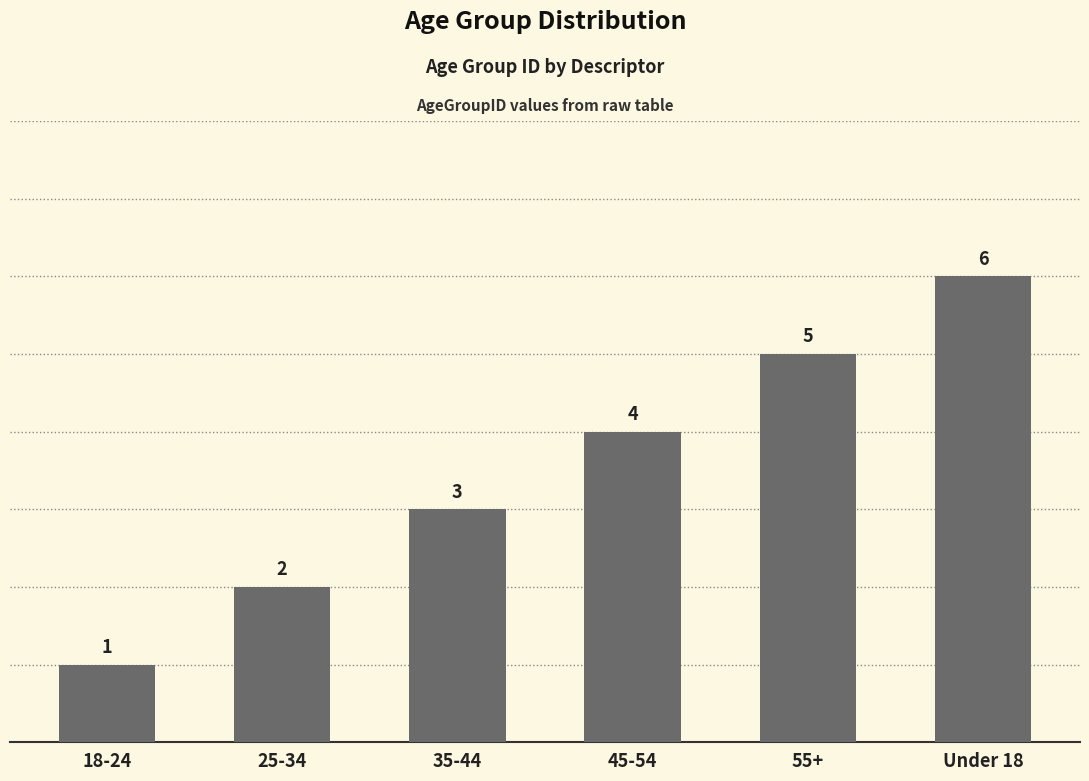

Is it true that the value at 35-44 is 1?

False